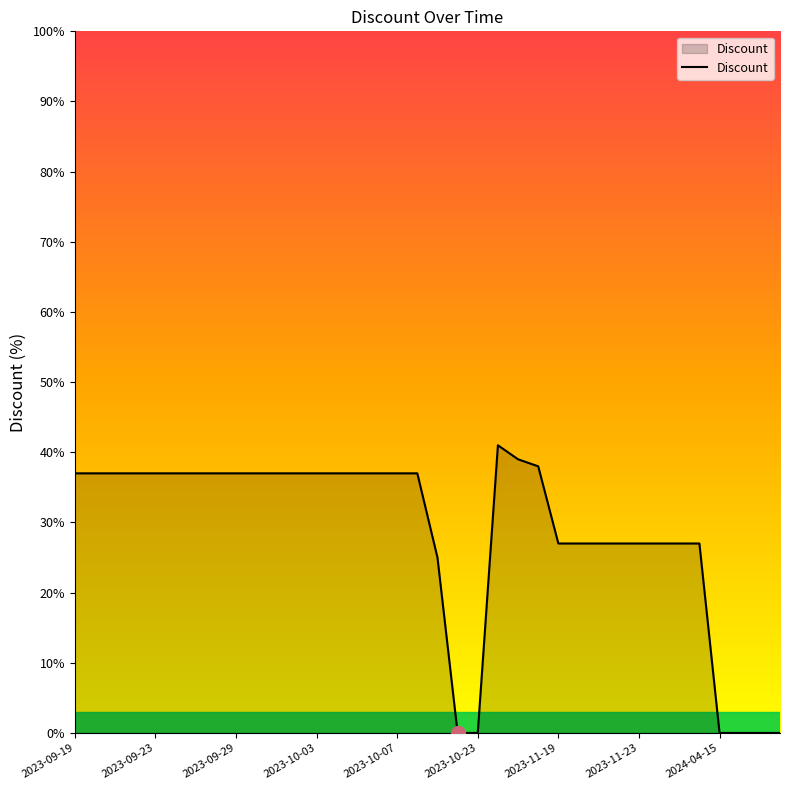

What is the greatest value displayed?

41